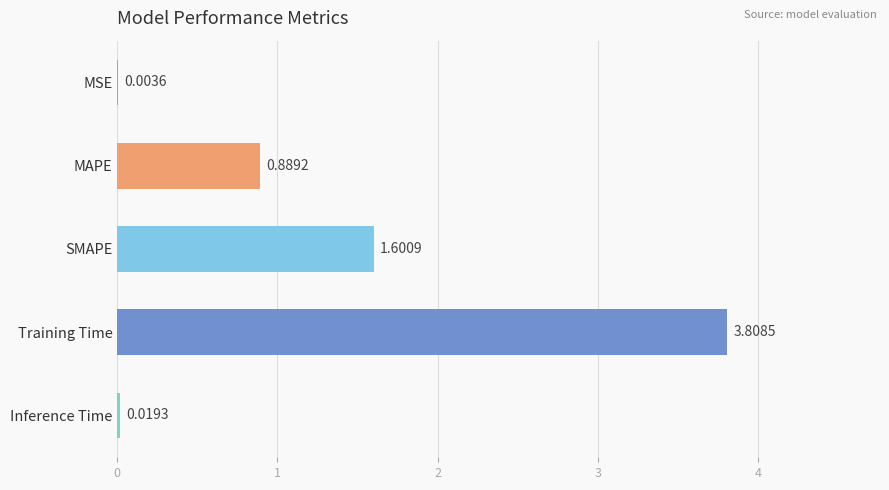

Which has a higher value, Training Time or SMAPE?

Training Time